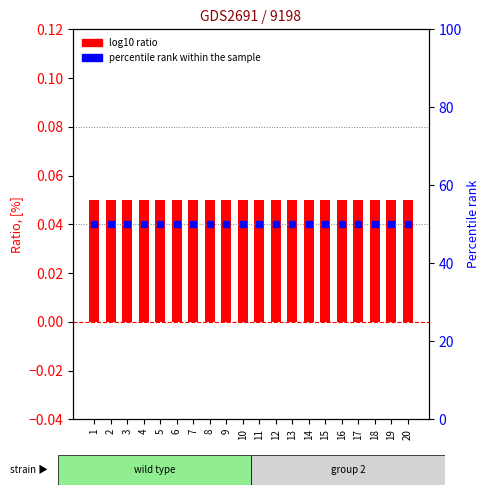

List the series in order of their peak value, highest first.

percentile rank within the sample, Ratio, [%]